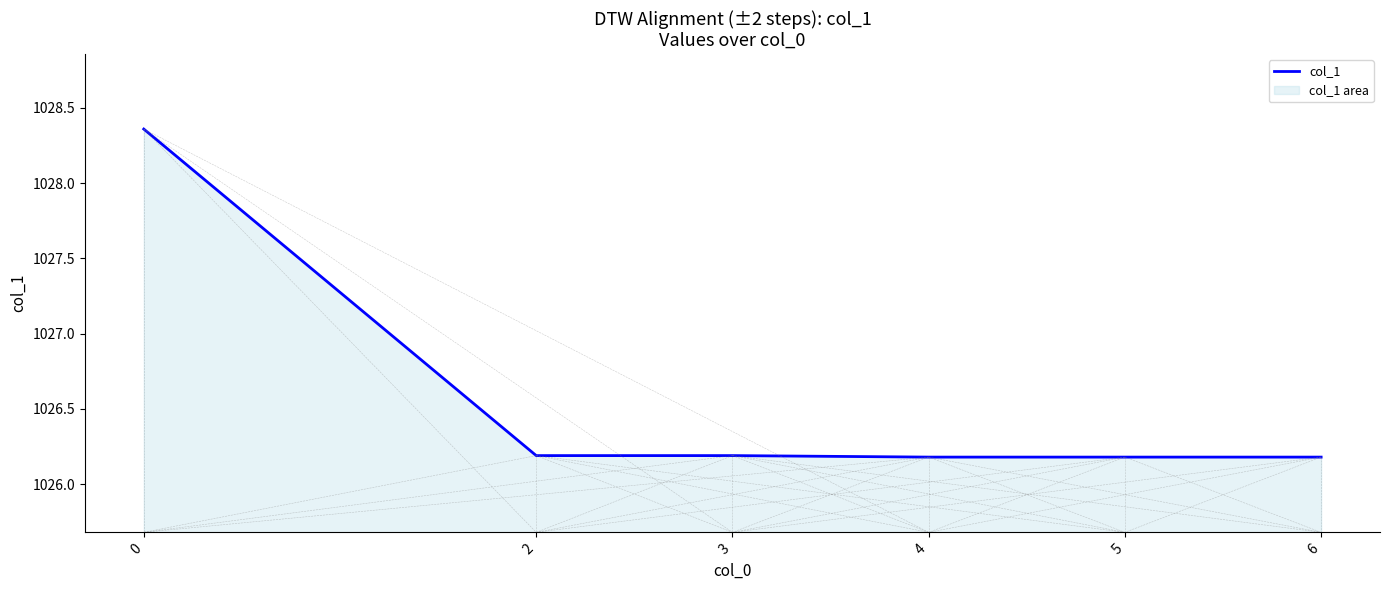

Rank the categories by value from lowest to highest.

4, 5, 6, 2, 3, 0